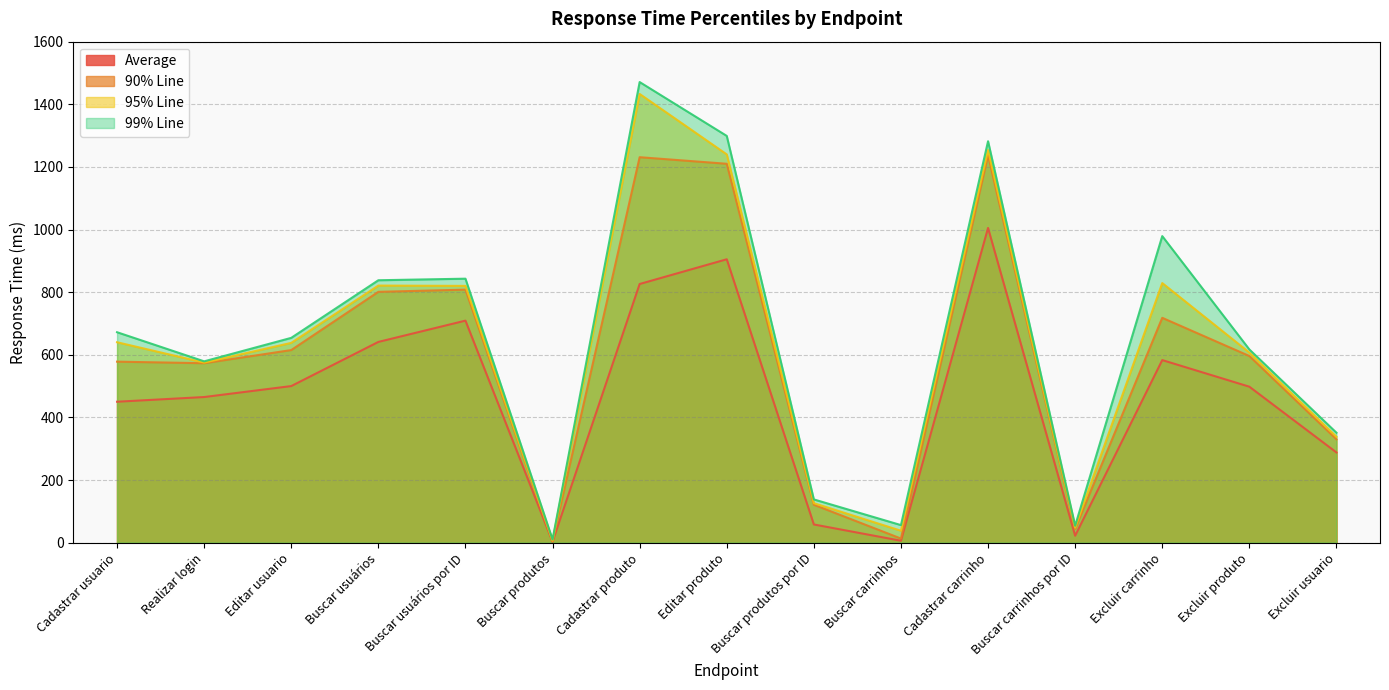

At how many categories does at least one series exceed 1165?

3